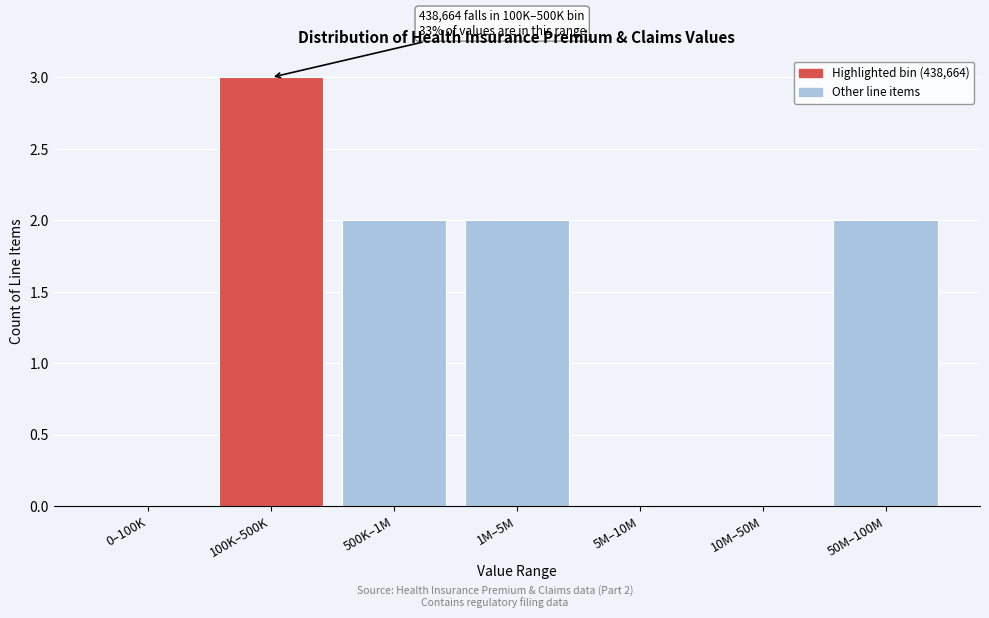

Reading left to right, transcribe all the data shown in this chart.

0–100K=0	100K–500K=3	500K–1M=2	1M–5M=2	5M–10M=0	10M–50M=0	50M–100M=2